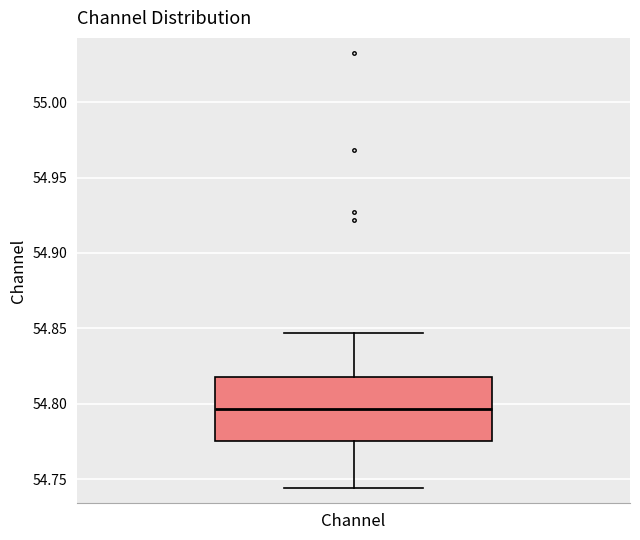

Transcribe this box plot: give where the median line is, the range the box spans, and where the two whiskers end, as read against the y-axis. The values are not printed on the chart, so give them approximately, as read against the axis.

median 54.795, box 54.775 to 54.820, whiskers 54.745 to 54.845